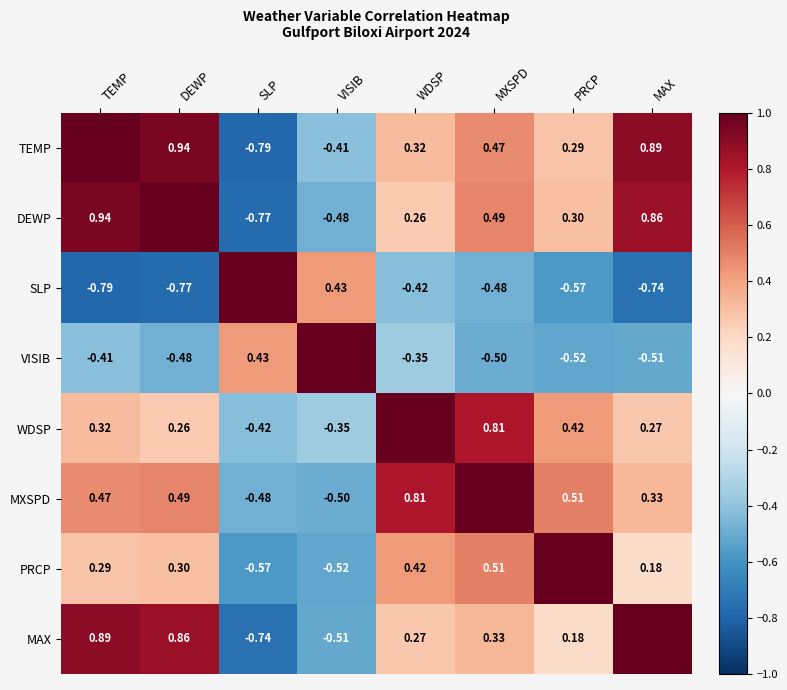

What value does the MAX series have at MXSPD?

0.3